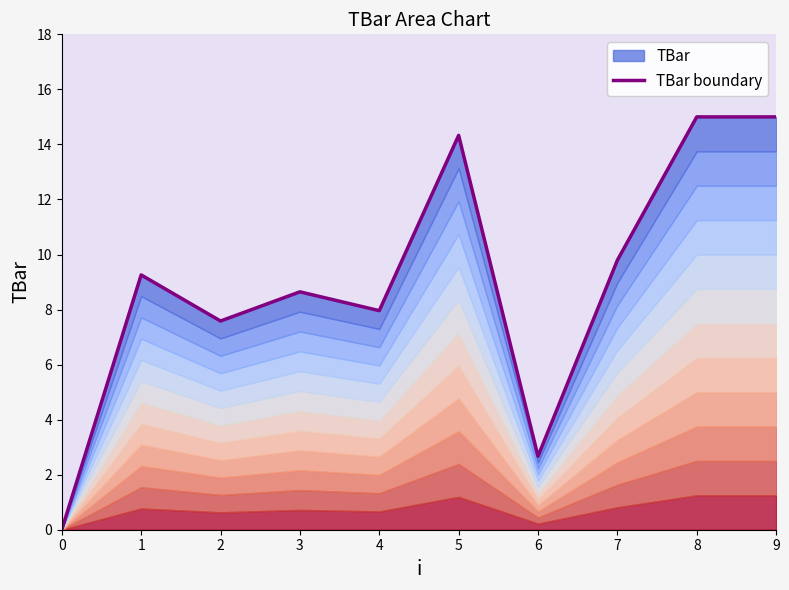

The chart shows a value of 6.7 at 8. True or false?

False